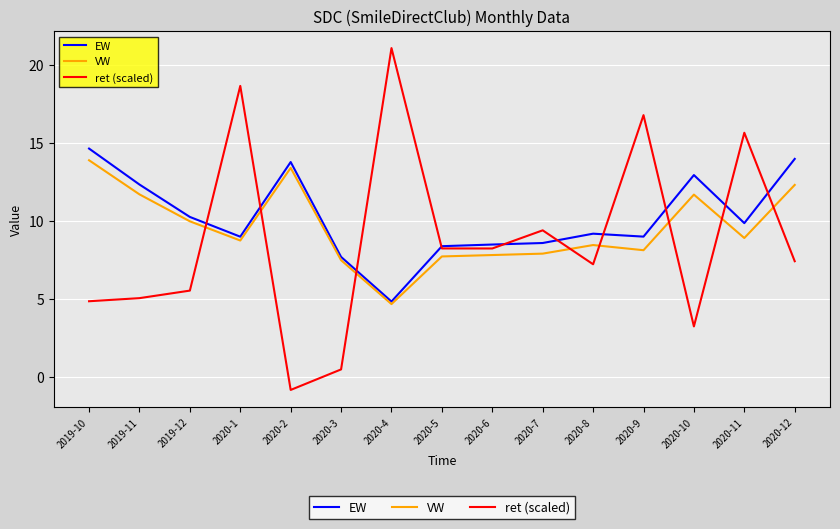

Which category has the lowest value in the EW series?

2020-4